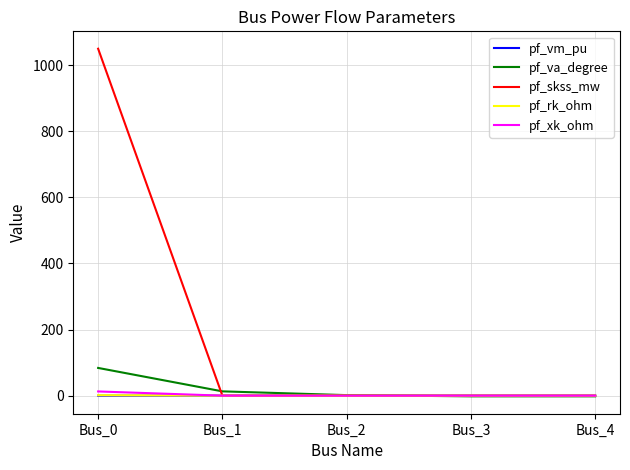

What is the difference between the highest and lowest values at Bus_1?

13.0